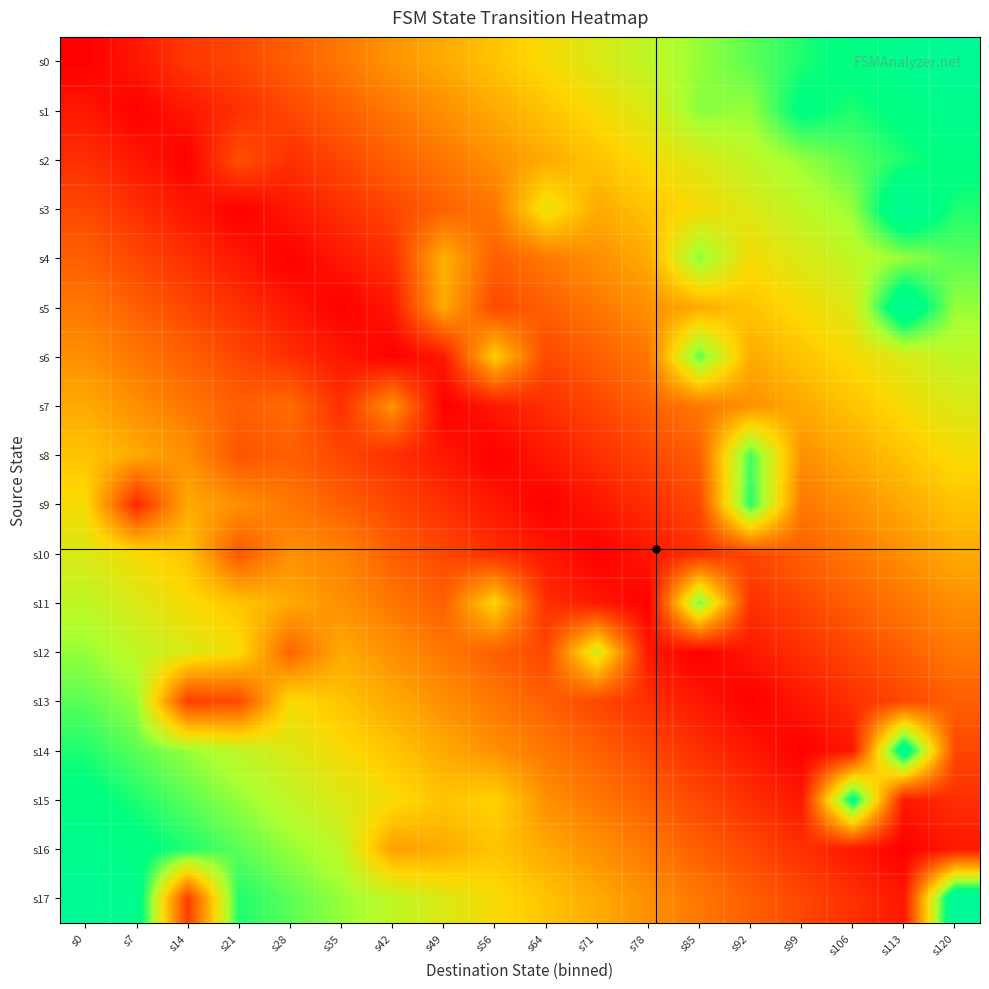

What is the maximum value shown in the chart?

124.0